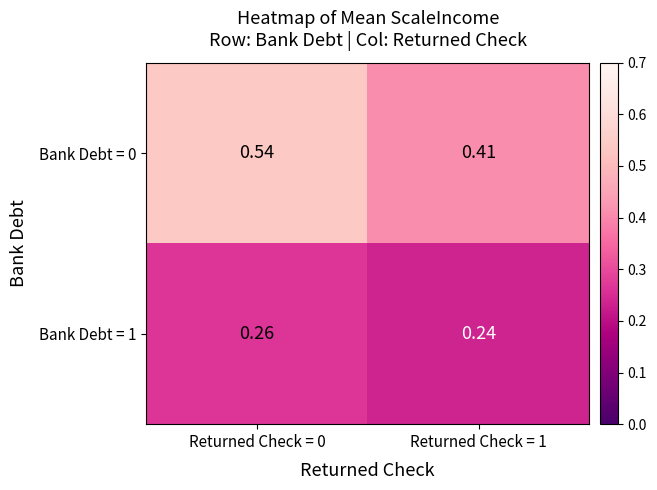

Which series has the largest total across all categories?

Bank Debt = 0